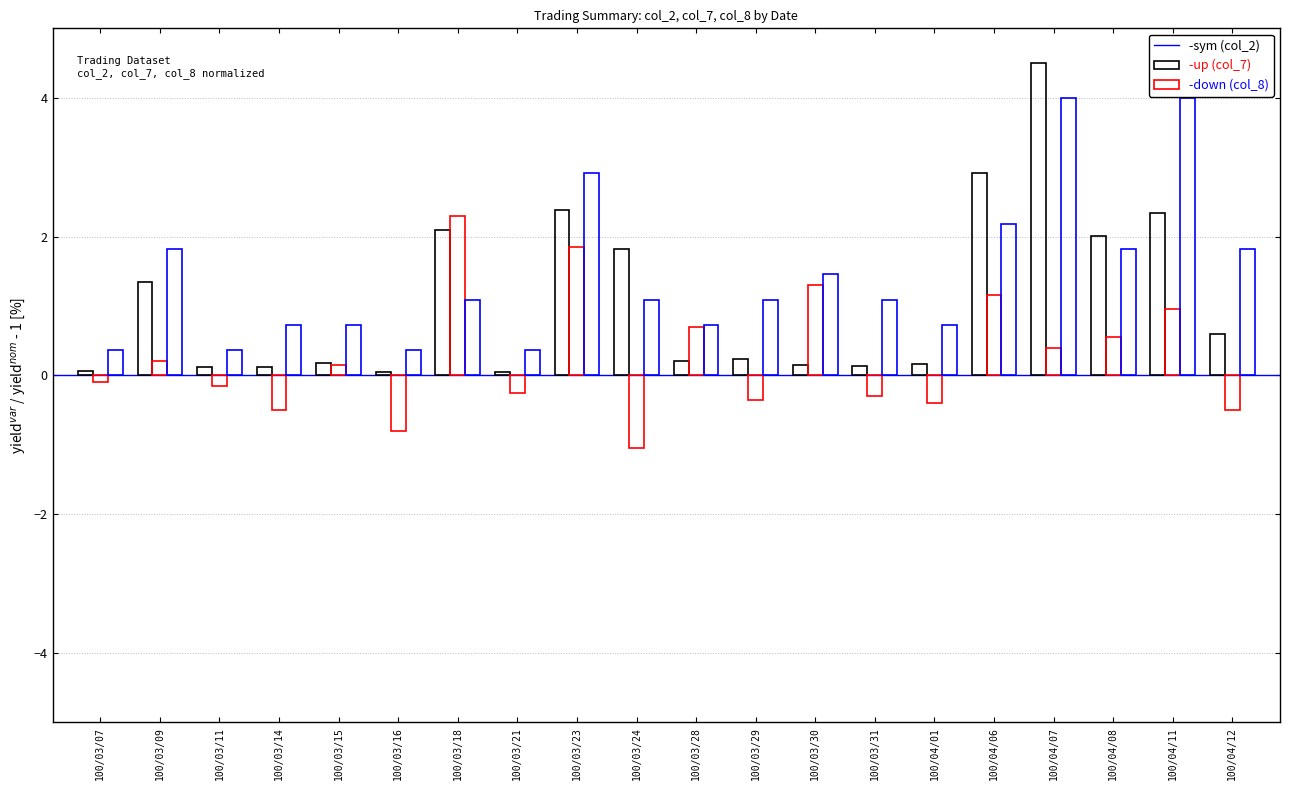

How many bars are there in each group?

3